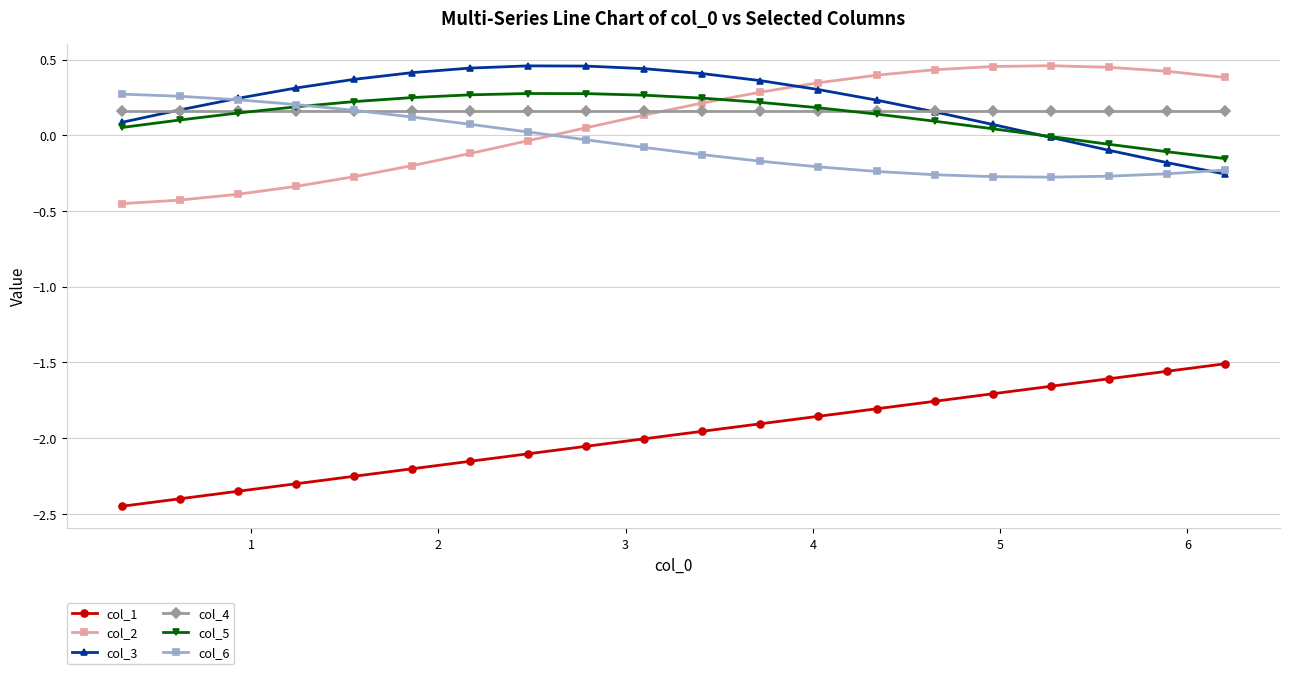

True or false: col_1 and col_5 cross at least once.

False